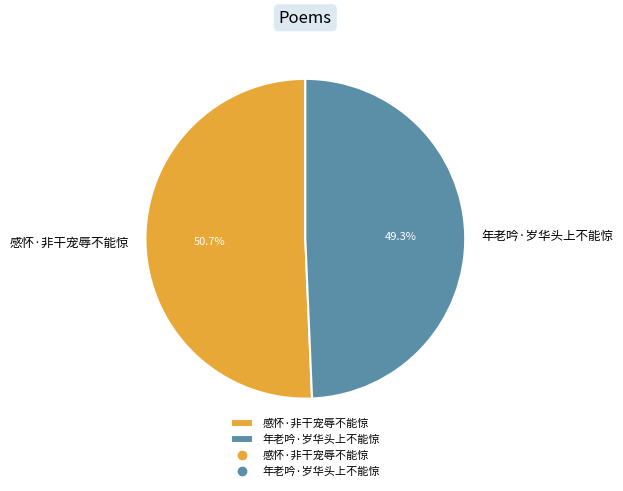

Is it true that 年老吟·岁华头上不能惊 is 49% of the pie?

True